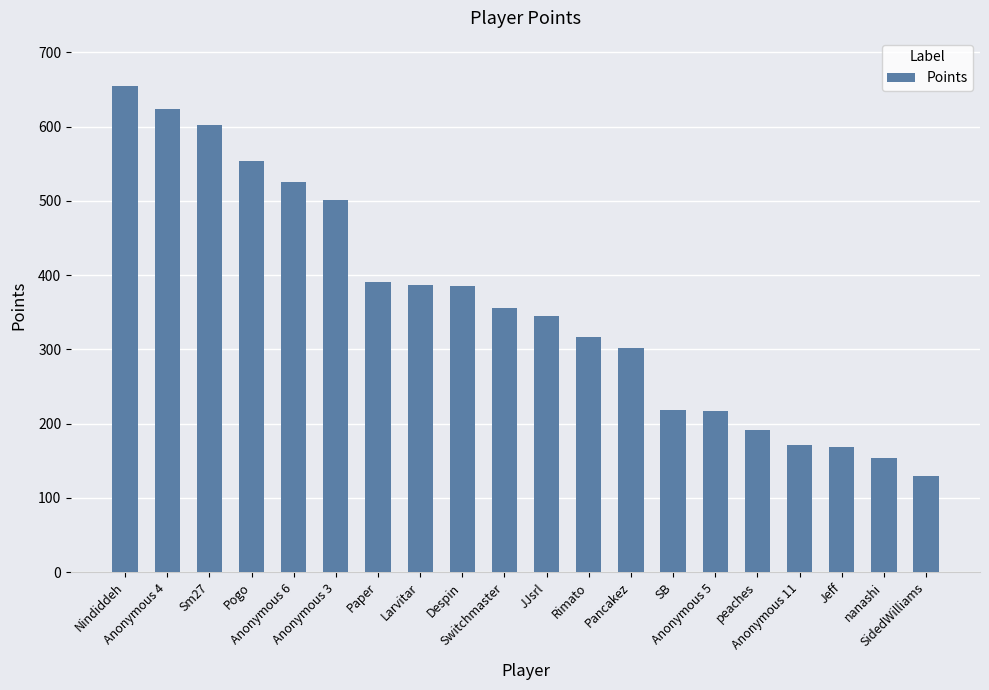

What is the difference between the second highest and minimum values?

495